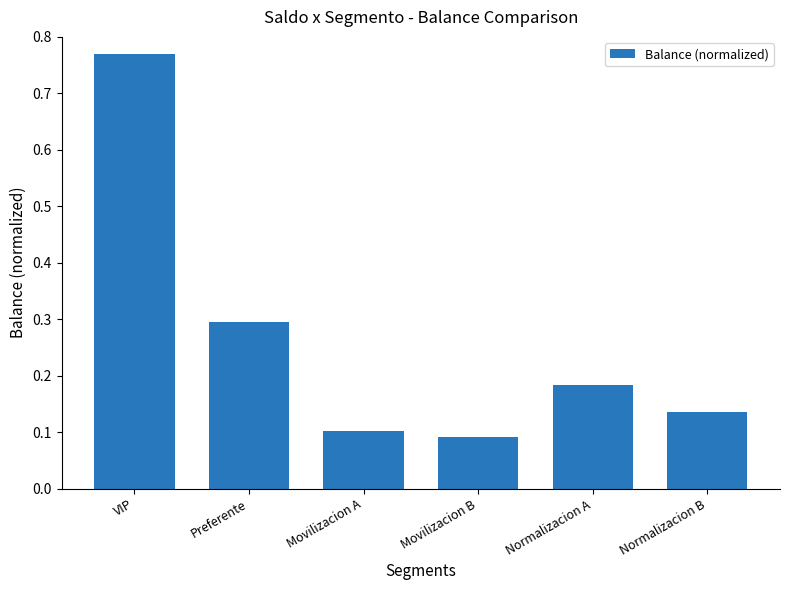

How many values are between 0 and 1?

6